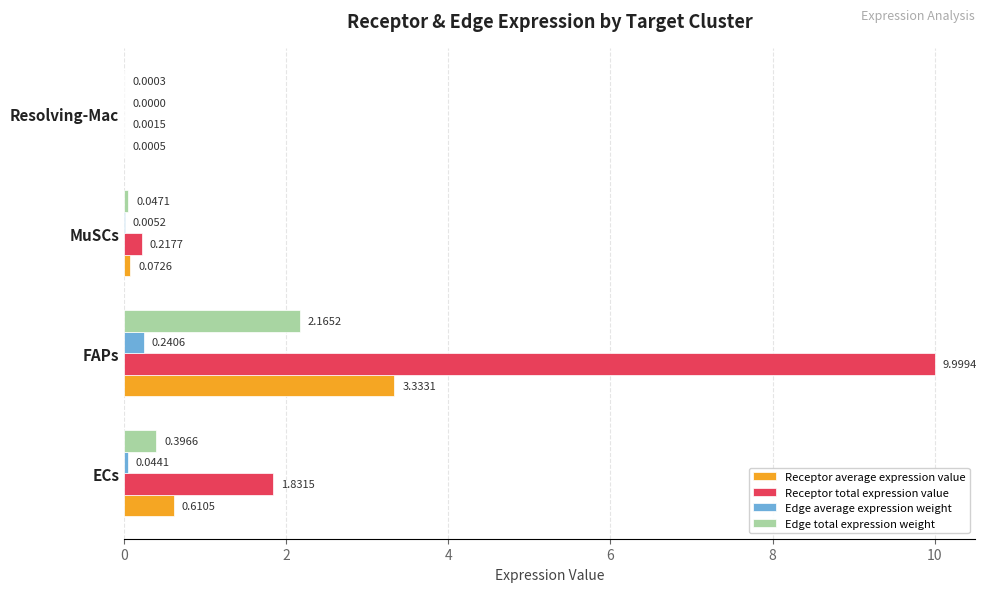

Which series has the largest total across all categories?

Receptor total expression value